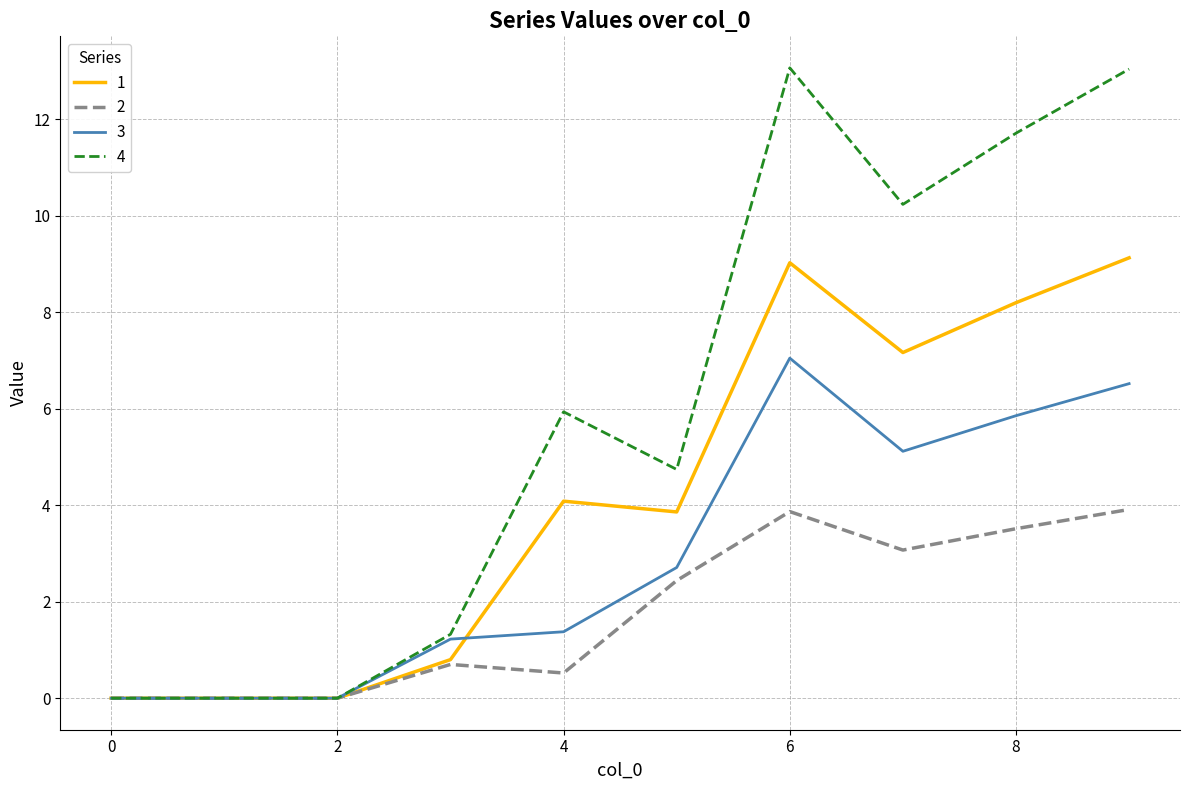

Which series has the largest total across all categories?

4